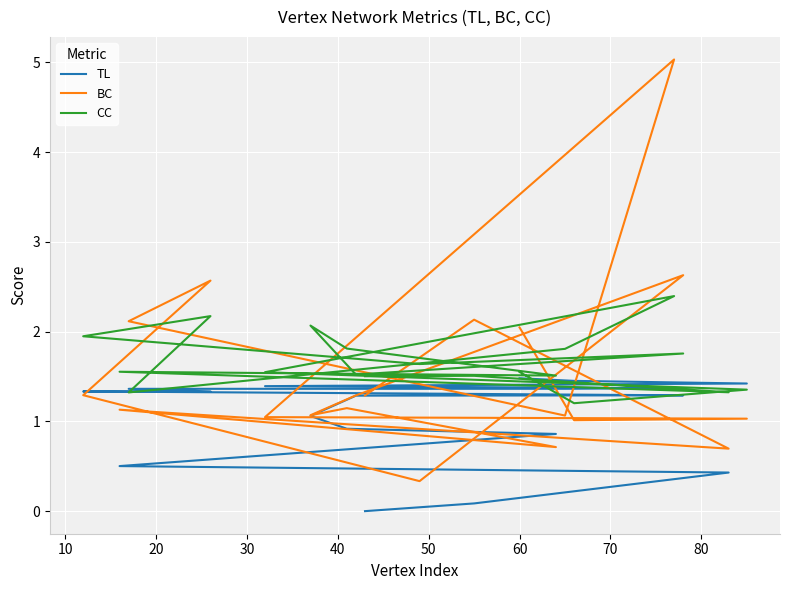

What is the total value across all series at 60?

5.1